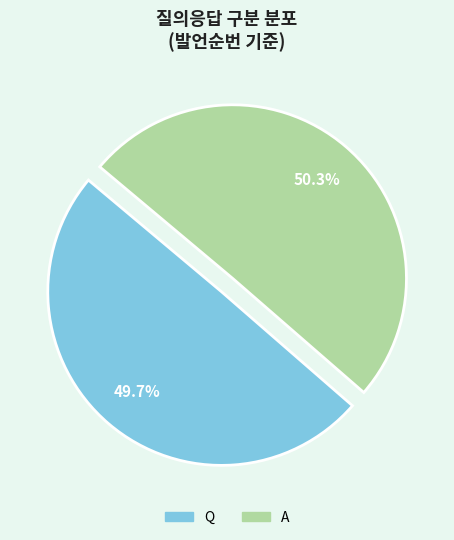

Is the sum of Q and A greater than half?

Yes